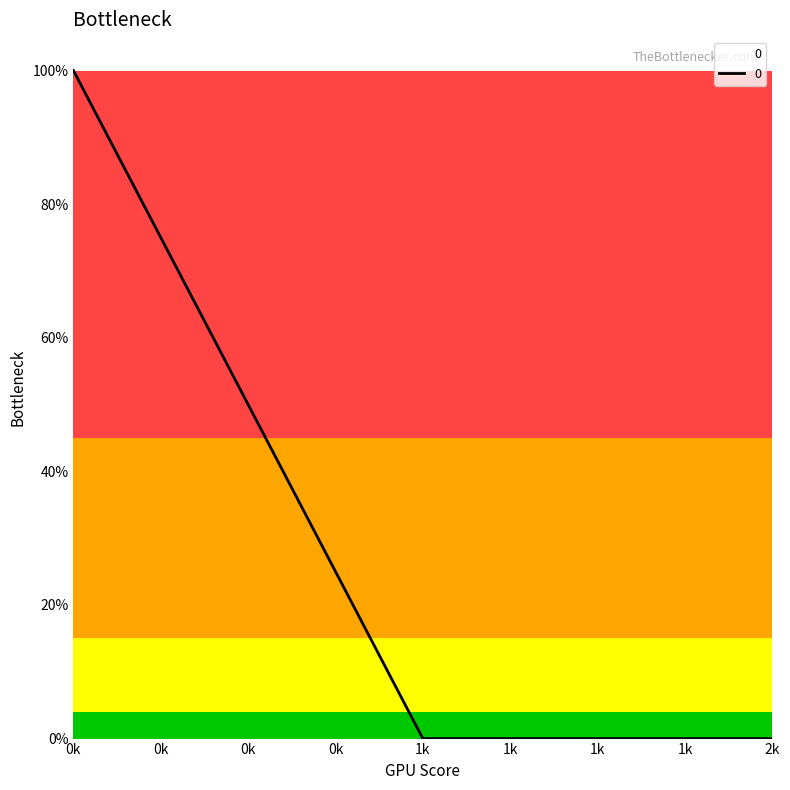

Where is the data nearest to the value 0?

1k